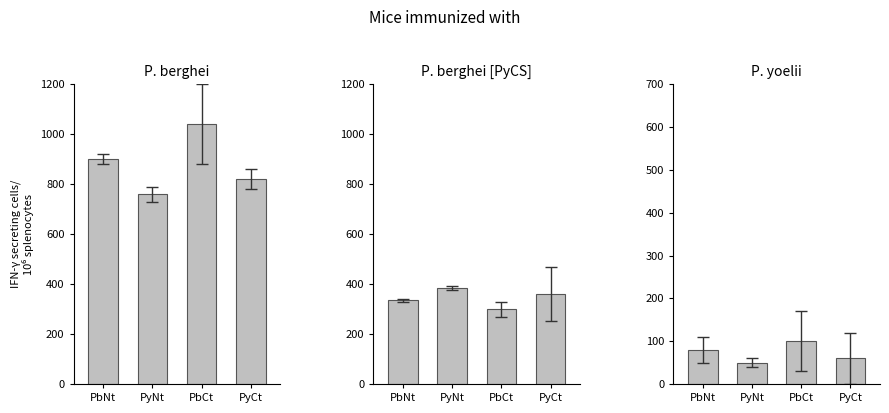

Reading left to right, transcribe all the data shown in this chart.

P. berghei: 900	760	1040	820
P. berghei [PyCS]: 336	384	300	360
P. yoelii: 80	50	100	60